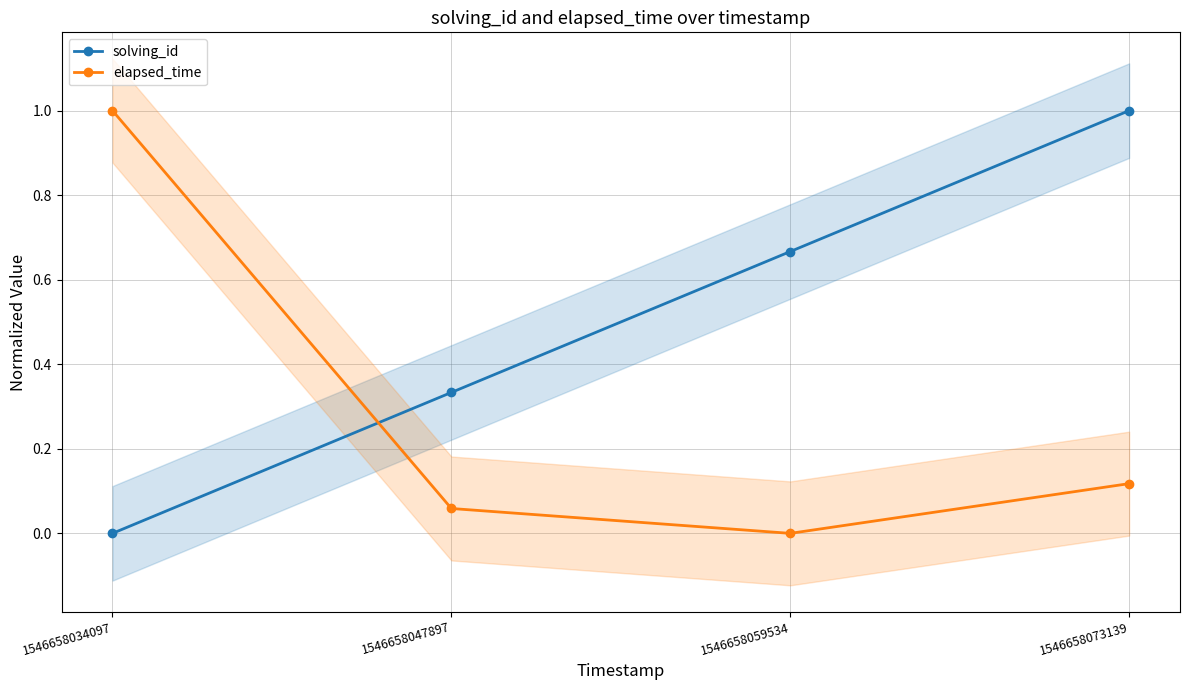

What are all the series names shown in the legend?

solving_id, elapsed_time